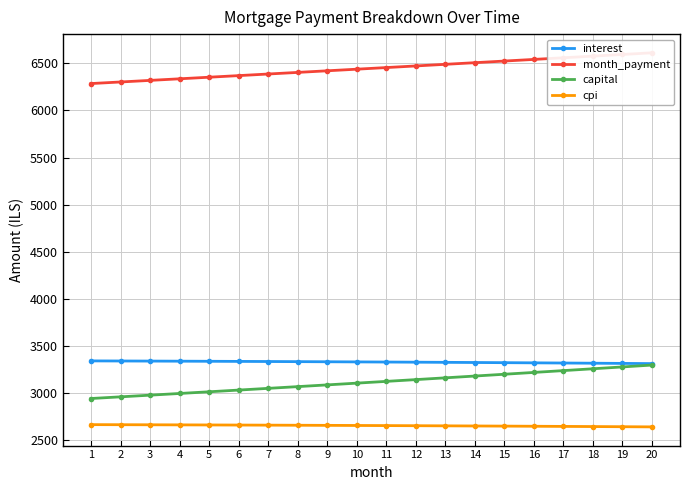

Reading left to right, what are all the values shown in this chart?

interest: 3342.2	3341.3	3340.3	3339.3	3338.2	3337.0	3335.7	3334.4	3333.1	3331.6	3330.2	3328.6	3326.9	3325.2	3323.5	3321.7	3319.8	3317.8	3315.7	3313.6
month_payment: 6285.4	6302.2	6319.0	6335.8	6352.7	6369.7	6386.7	6403.7	6420.8	6437.9	6455.1	6472.3	6489.5	6506.8	6524.2	6541.6	6559.0	6576.5	6594.1	6611.6
capital: 2943.2	2960.9	2978.7	2996.6	3014.6	3032.7	3050.9	3069.2	3087.7	3106.2	3124.9	3143.7	3162.6	3181.6	3200.7	3219.9	3239.3	3258.7	3278.3	3298.0
cpi: 2665.9	2665.1	2664.3	2663.4	2662.5	2661.5	2660.5	2659.4	2658.2	2657.0	2655.8	2654.5	2653.1	2651.7	2650.2	2648.7	2647.2	2645.5	2643.8	2642.1